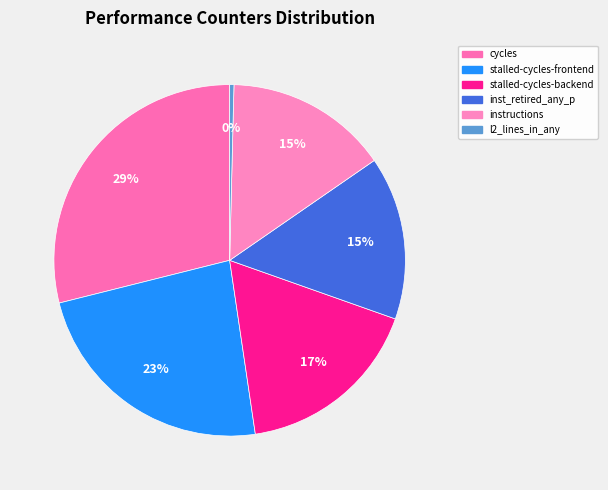

Is it true that l2_lines_in_any is 1% of the pie?

False